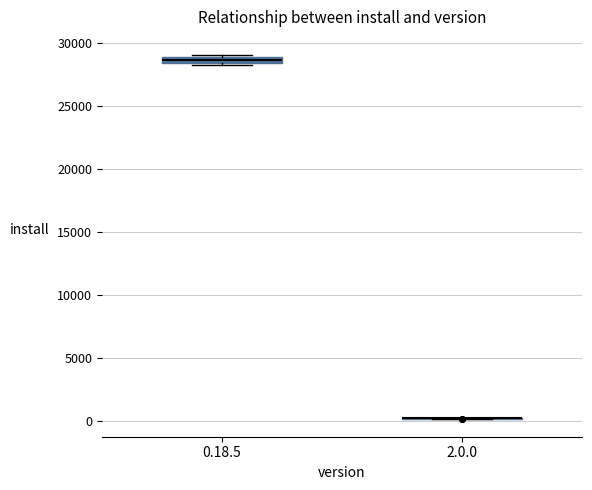

Where is the lower edge of the box for 0.18.5 on the y-axis? The values are not printed on the chart, so give them approximately, as read against the axis.

28500